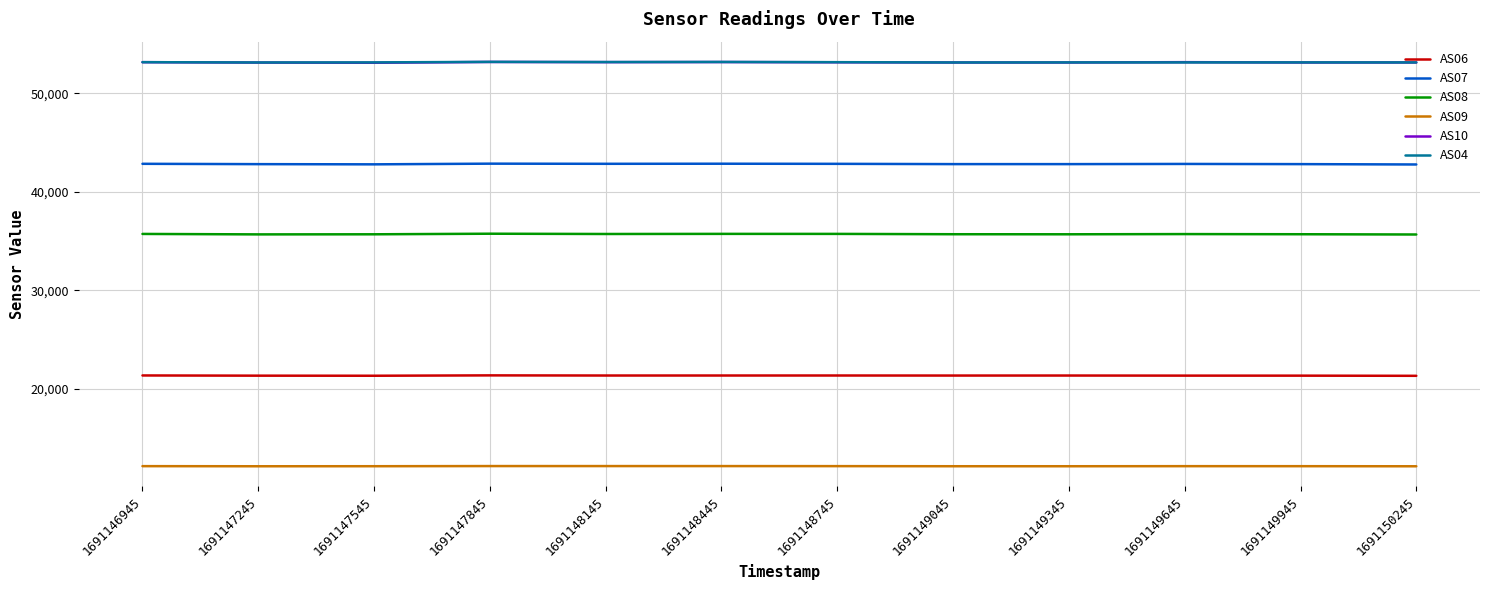

What is the spread (max minus min) of values at 1691147845?

41016